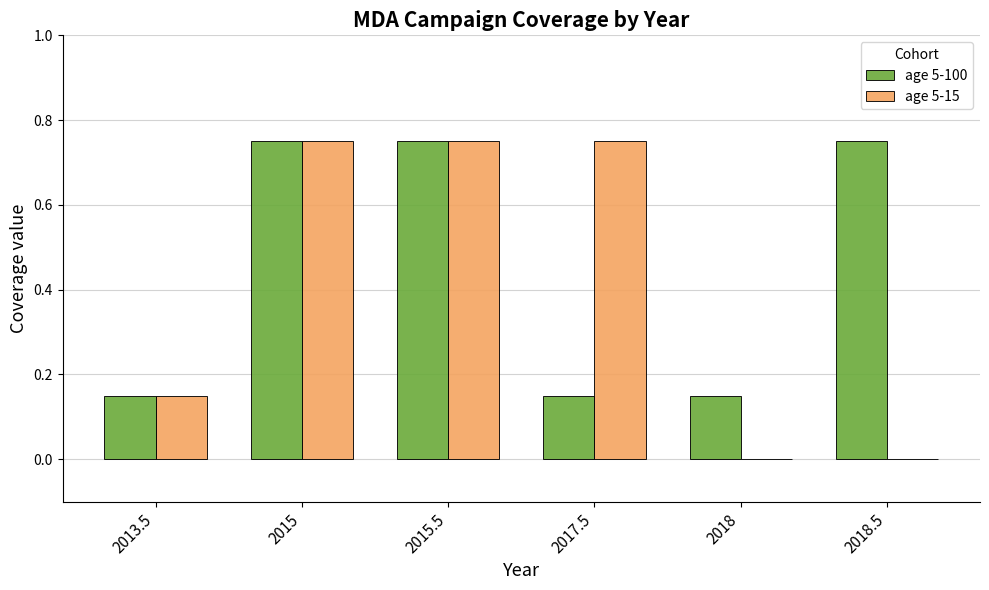

Which series changed the most between 2015.5 and 2018.5?

age 5-15